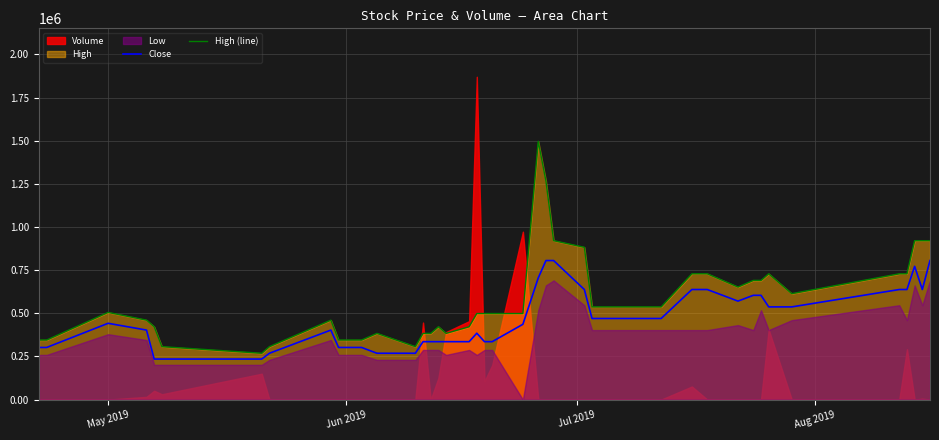

What is the lowest value of the High (line) series?

268555.9